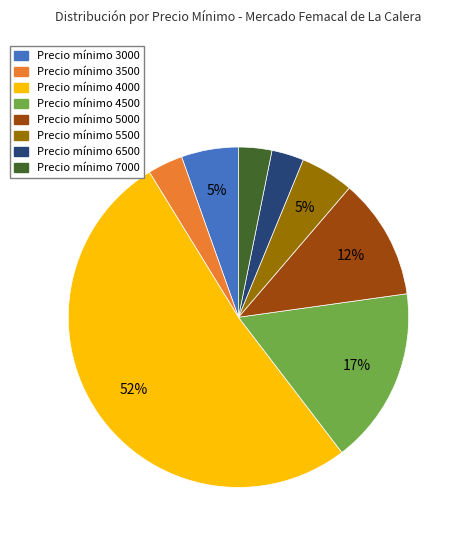

Is there any slice that represents more than half of the pie?

Yes